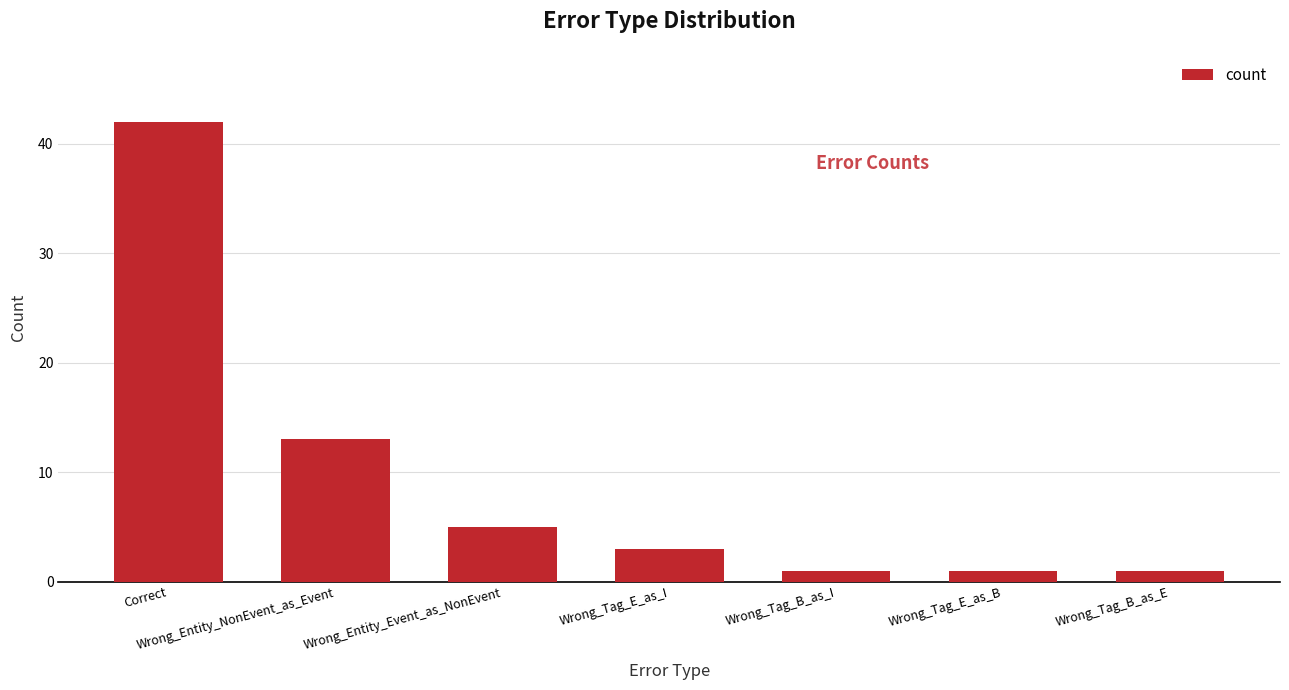

Reading right to left, extract all data points from this chart.

1	1	1	3	5	13	42